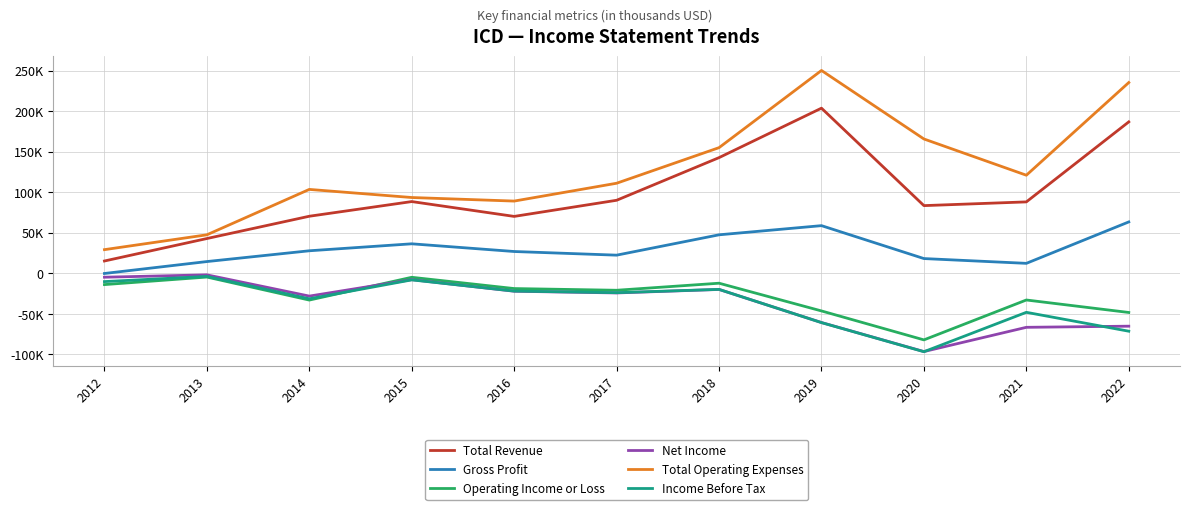

Where is Net Income nearest to the value -49300?

2019